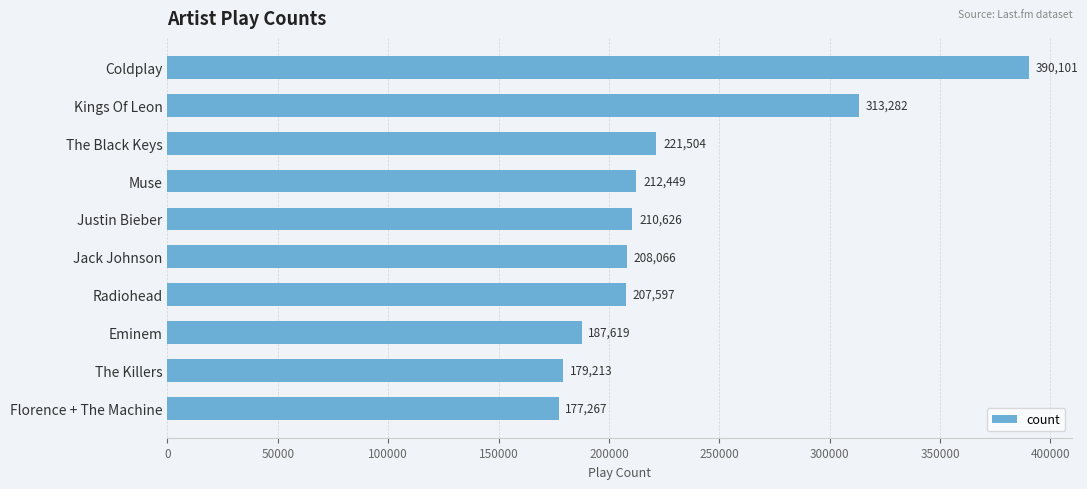

What is the maximum value shown in the chart?

390101